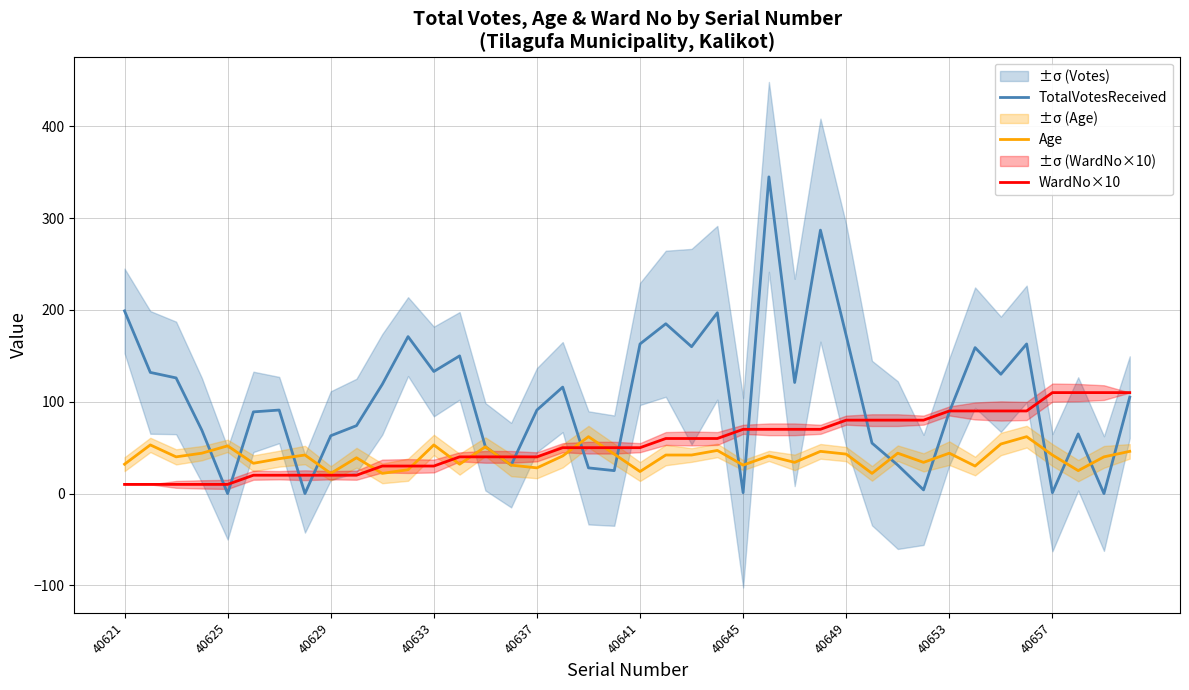

The value of WardNo×10 at 40641 is 19. True or false?

False